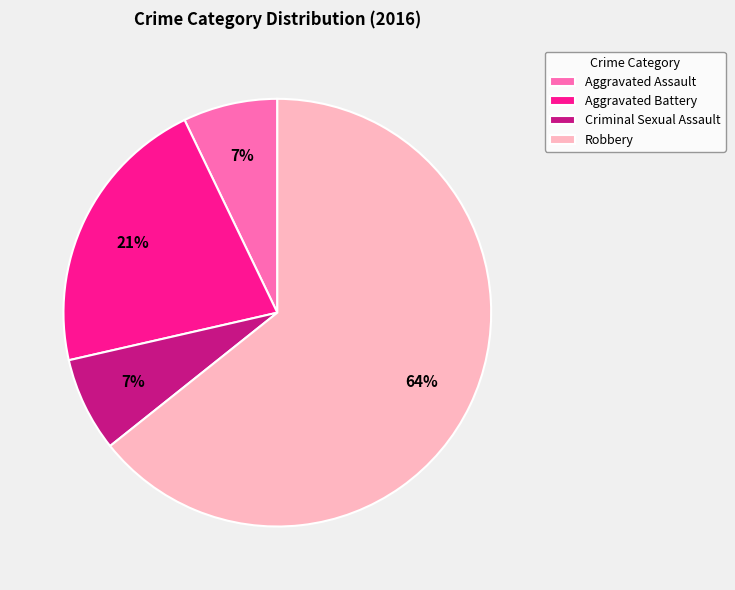

How many slices are in this pie chart?

4